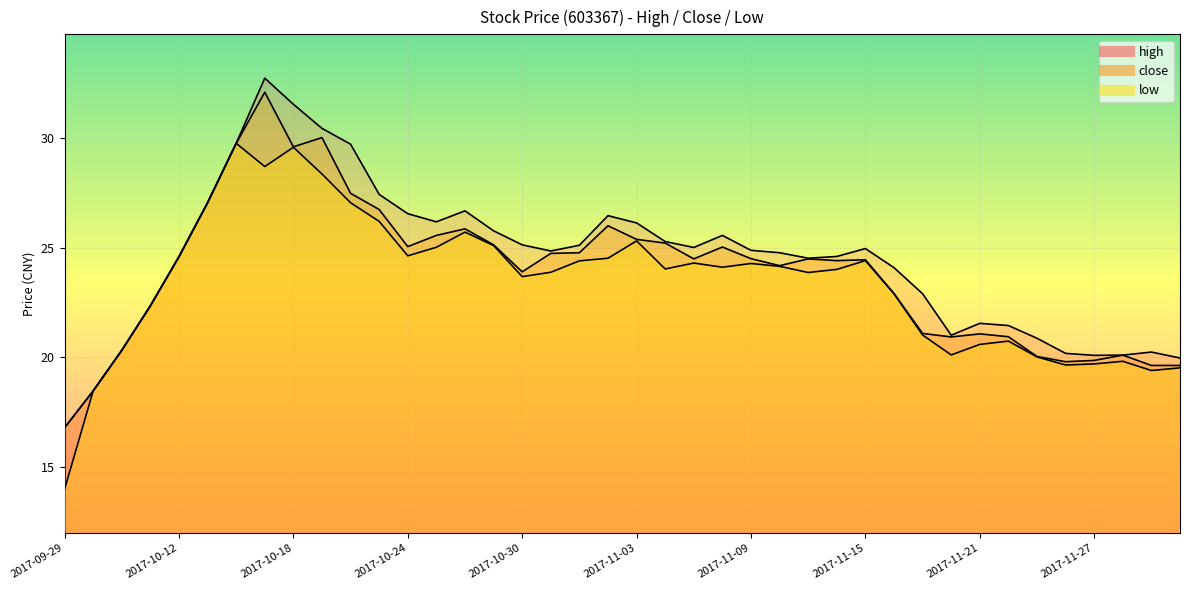

What is the highest value of the close series?

32.1